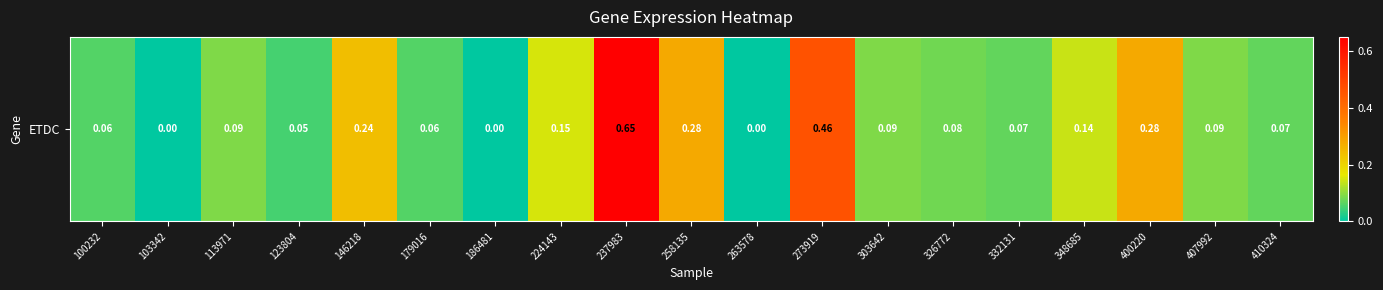

Reading left to right, list all the values displayed in this chart.

100232=0.1	103342=0.0	113971=0.1	123804=0.1	146218=0.2	179016=0.1	186481=0.0	224143=0.1	237983=0.7	258135=0.3	263578=0.0	273919=0.5	303642=0.1	326772=0.1	332131=0.1	348685=0.1	400220=0.3	407992=0.1	410324=0.1